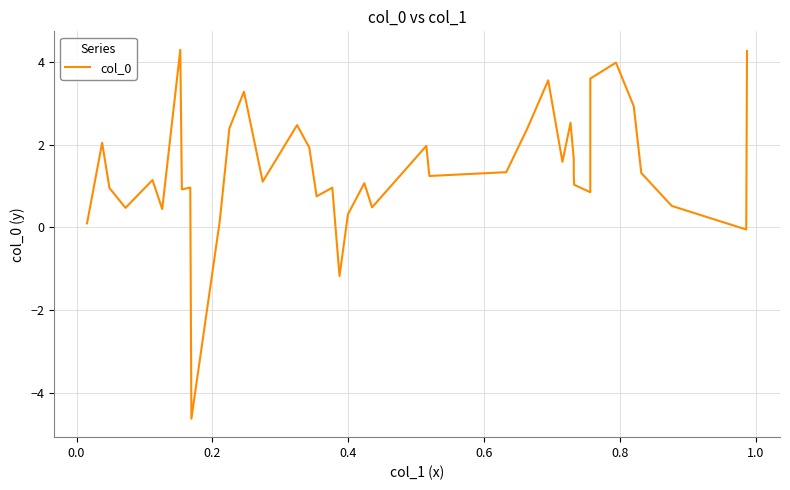

What is the difference between the maximum and minimum values?

8.9